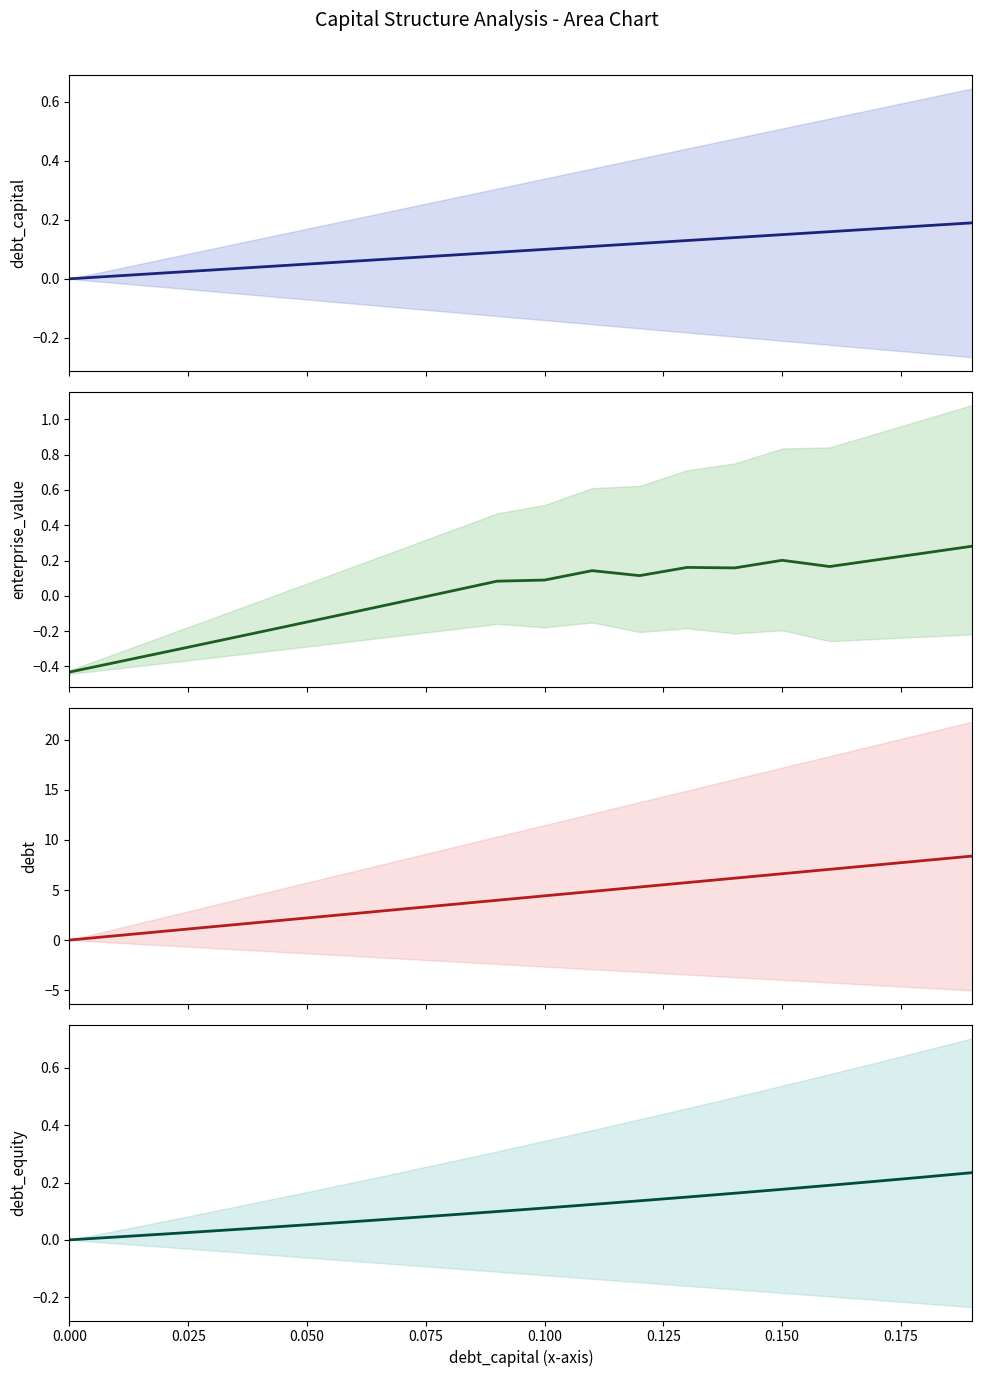

How many times do enterprise_value and debt_capital cross each other?

3